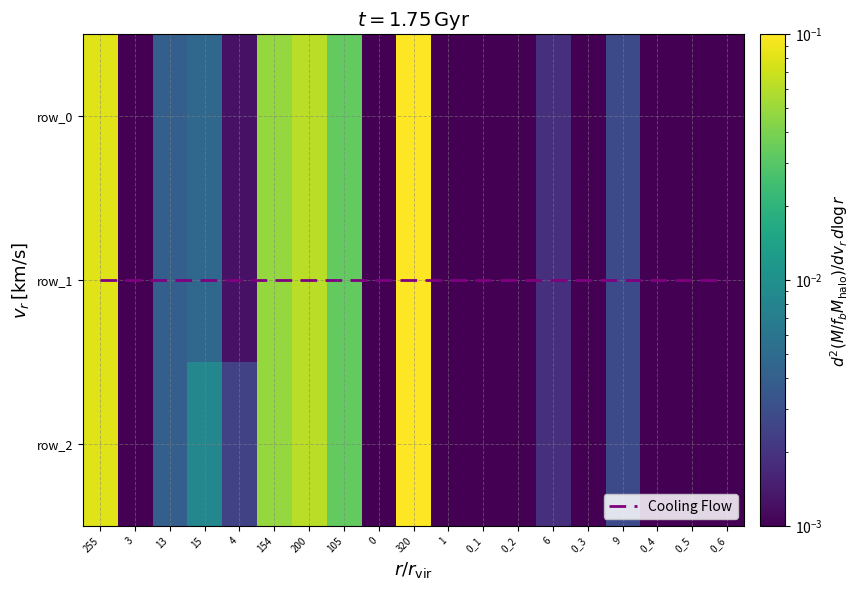

List the labels in order of row_0 value, largest first.

320, 255, 200, 154, 105, 15, 13, 9, 6, 4, 3, 0, 1, 0_1, 0_2, 0_3, 0_4, 0_5, 0_6